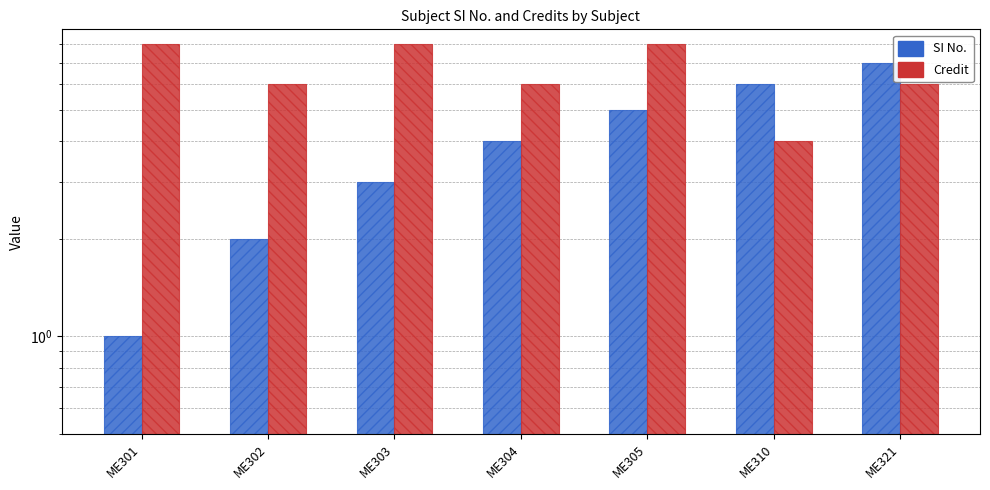

Which label corresponds to the largest value in the chart?

ME301